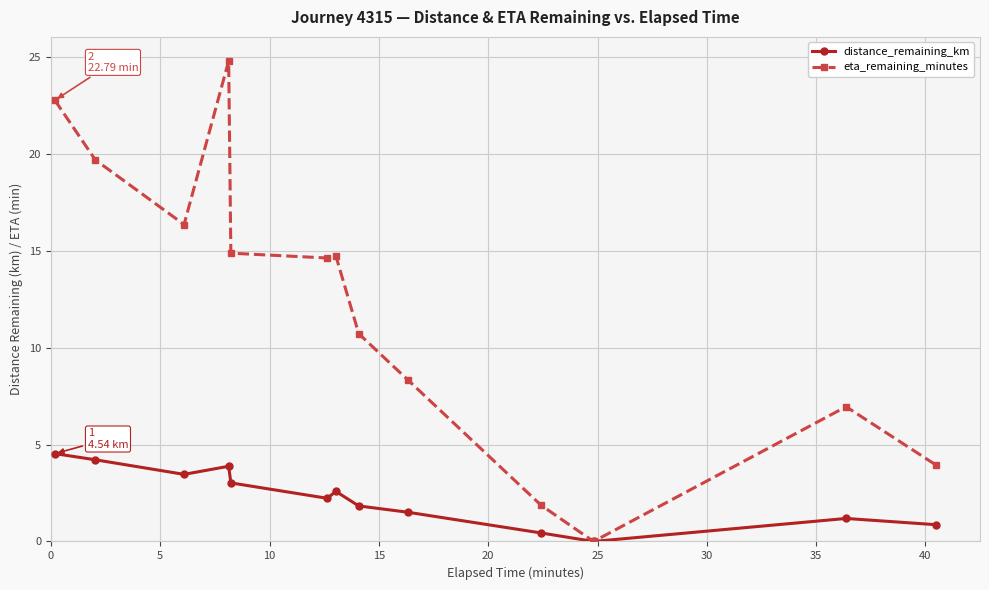

Which series has the largest range (max minus min)?

eta_remaining_minutes